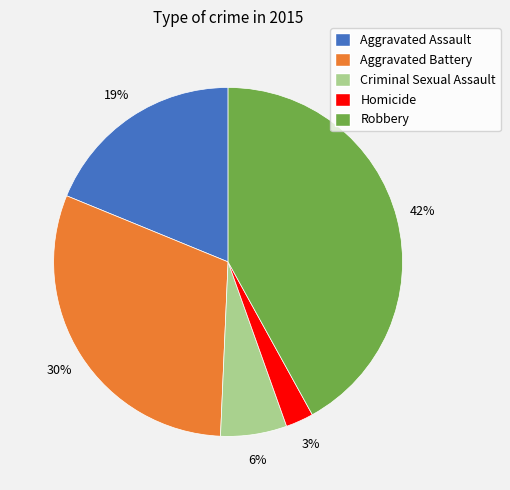

What is the largest slice in the pie chart?

Robbery